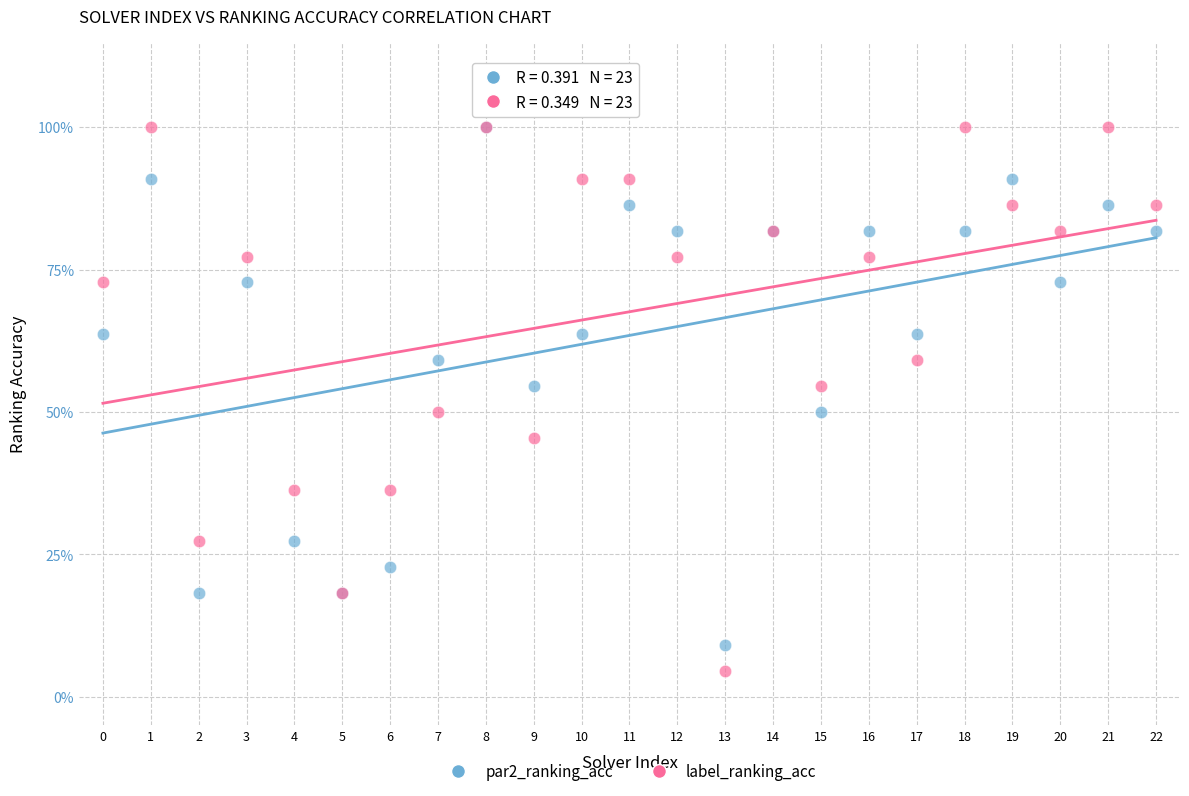

What are all the series names shown in the legend?

par2_ranking_acc, label_ranking_acc